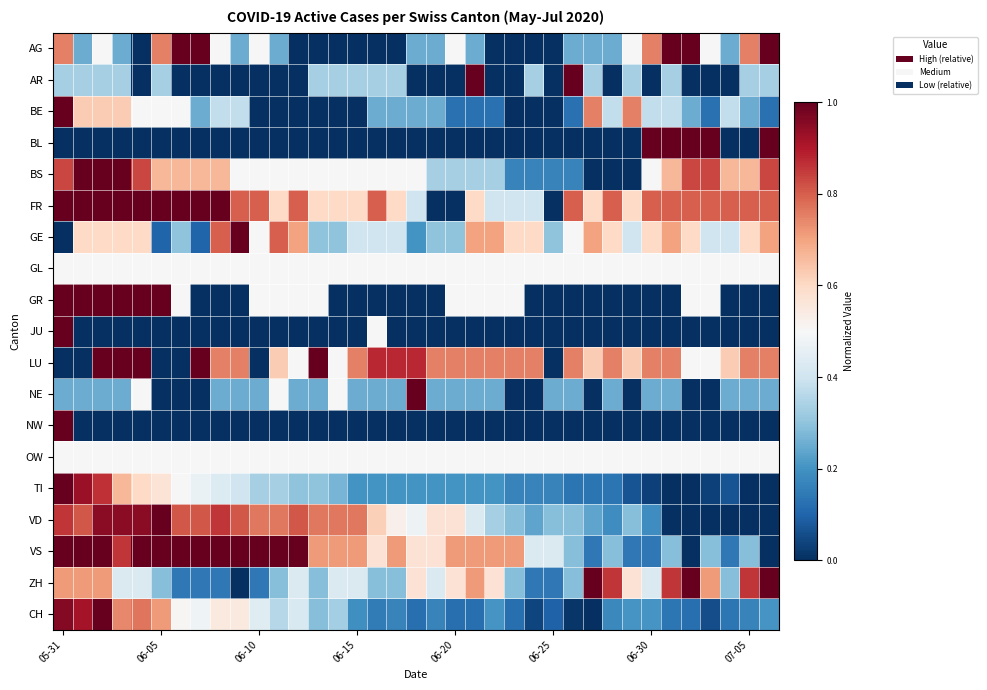

At which category is the sum across all series the highest?

05-31